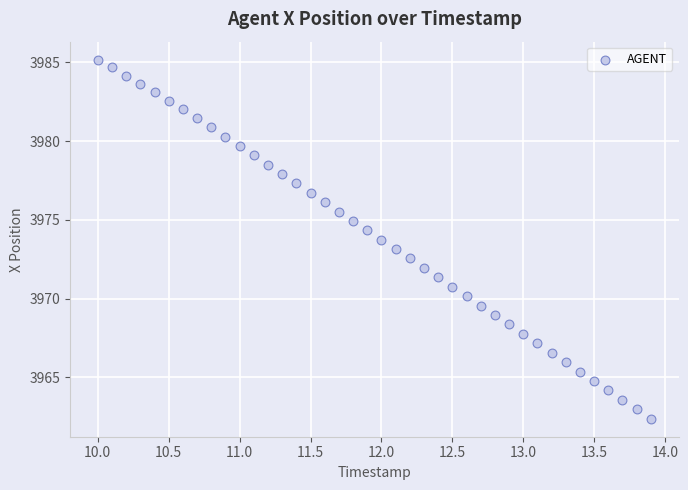

What is the range of X values (max minus min)?

3.9